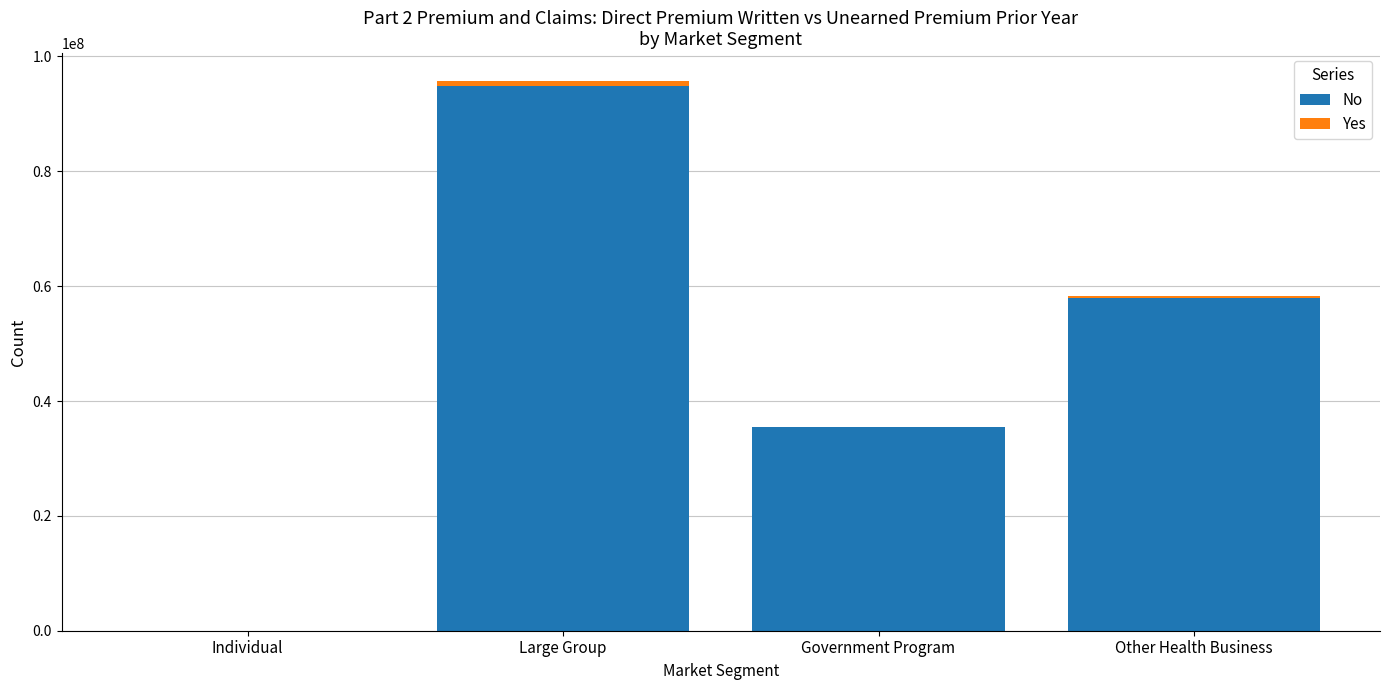

Count the number of data series in this chart.

2